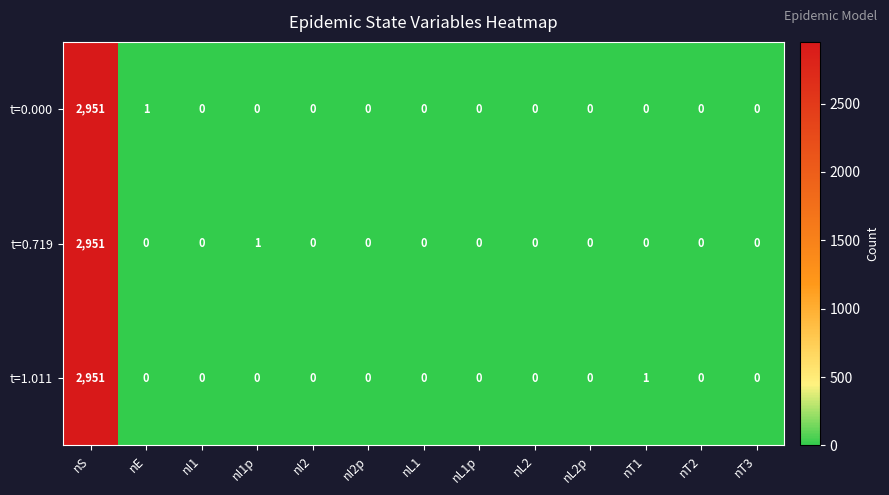

At which category is the sum across all series the highest?

nS